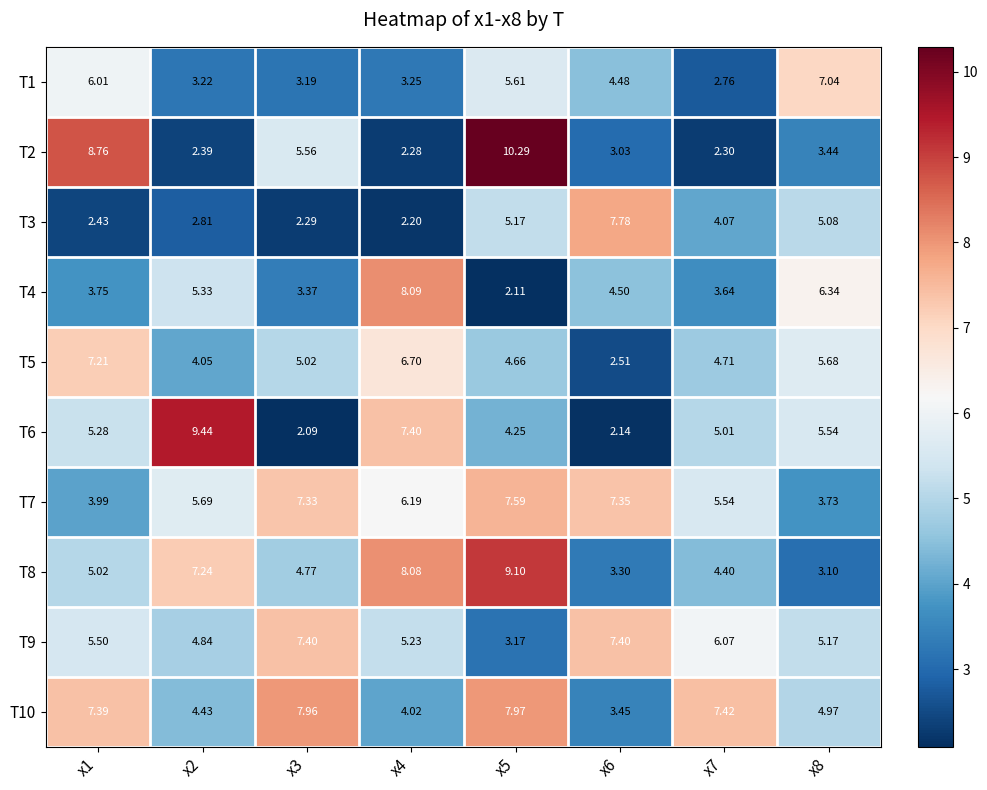

At how many categories does at least one series exceed 4?

8